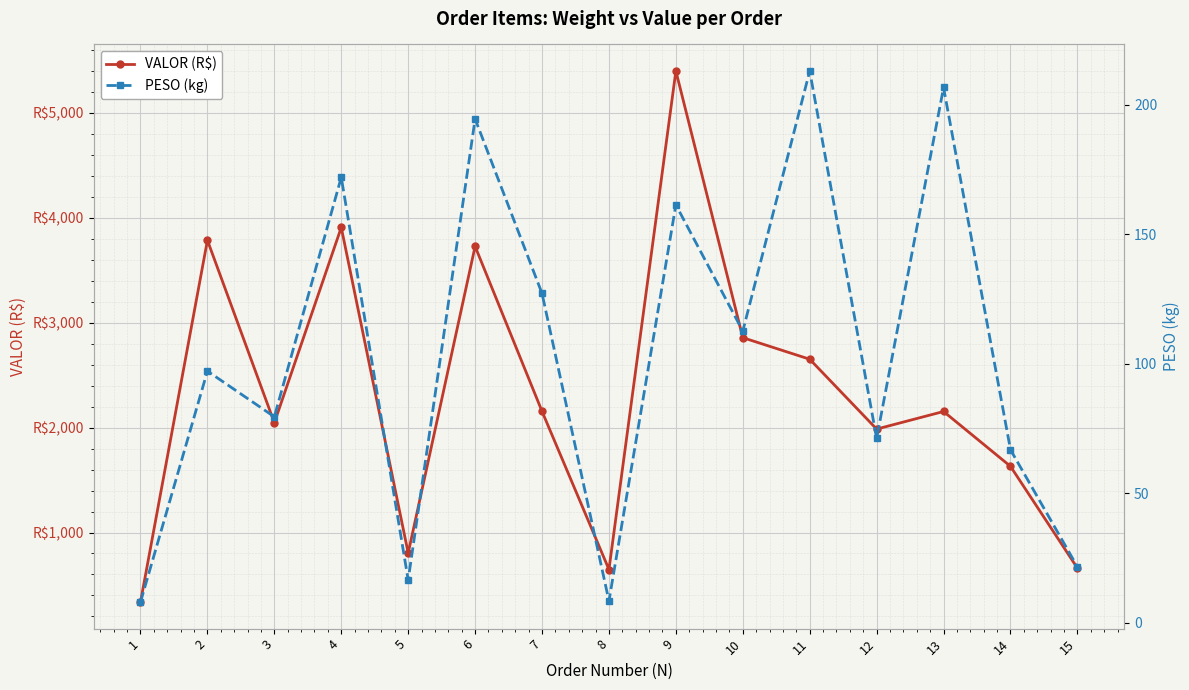

How many values in the VALOR (R$) series are below 2154?

7